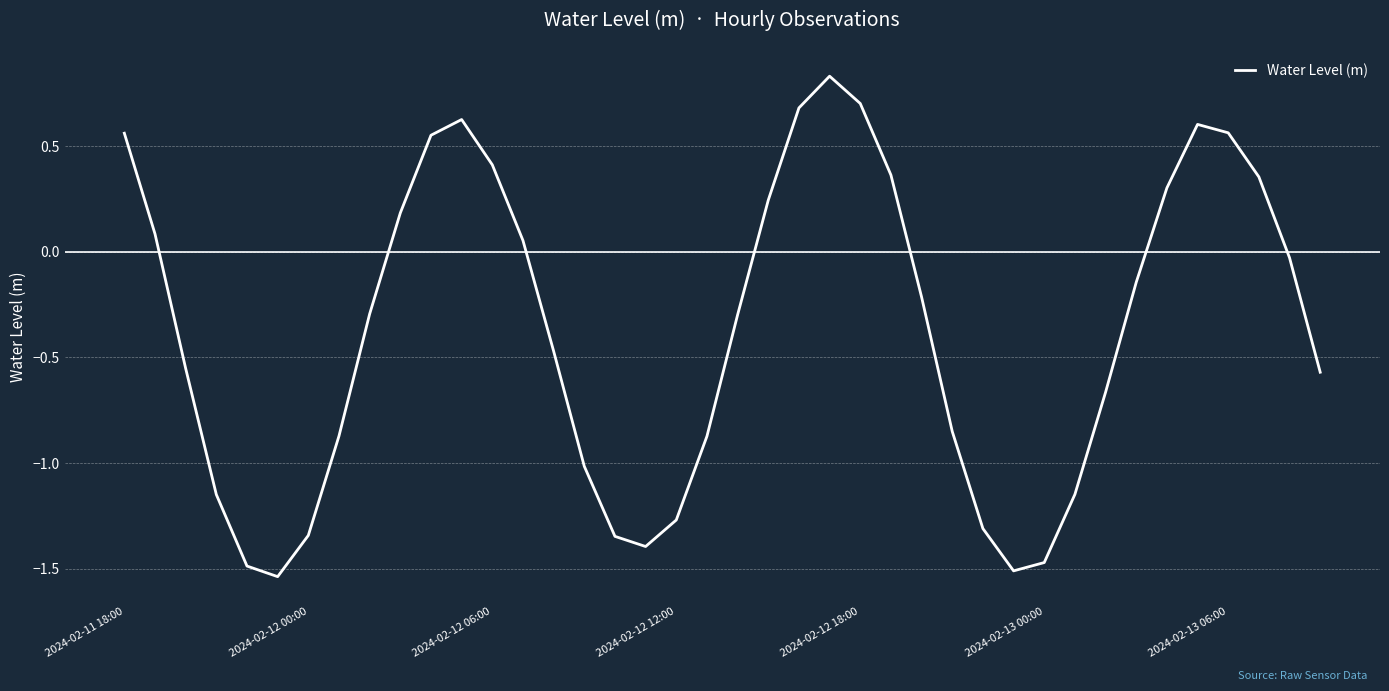

What is the sum of all values?

-14.7